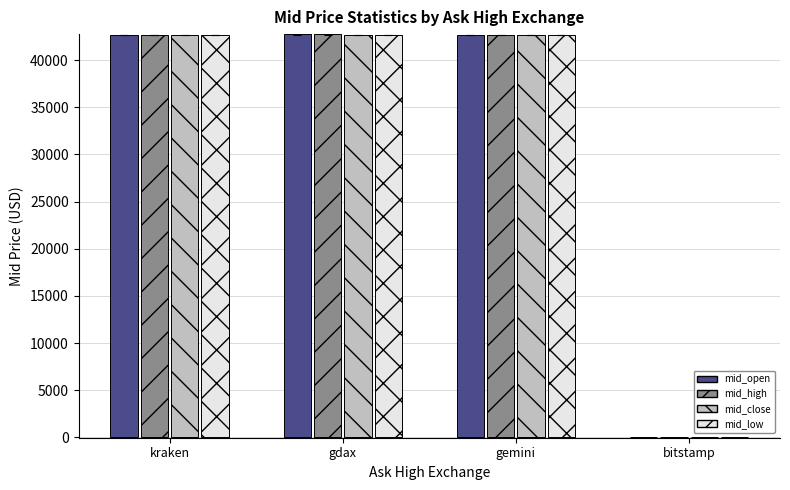

What is the sum of the mid_low values at kraken and gdax?

85324.8